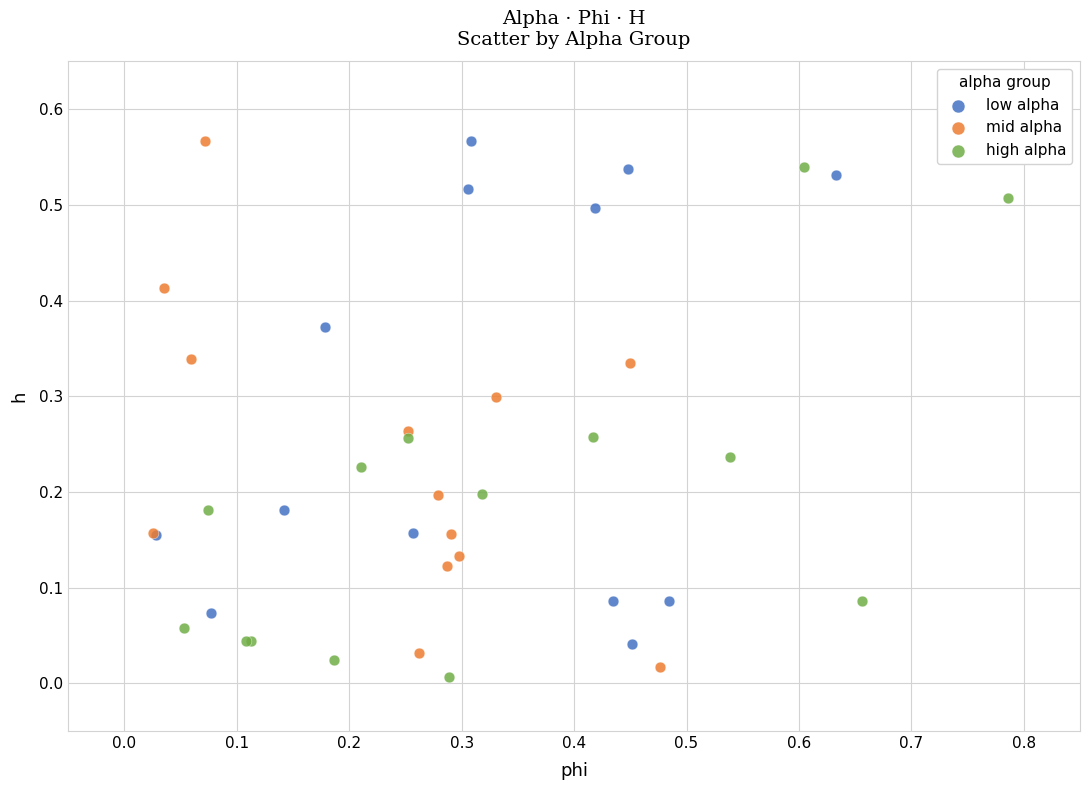

Which series contains the lowest Y value?

high alpha